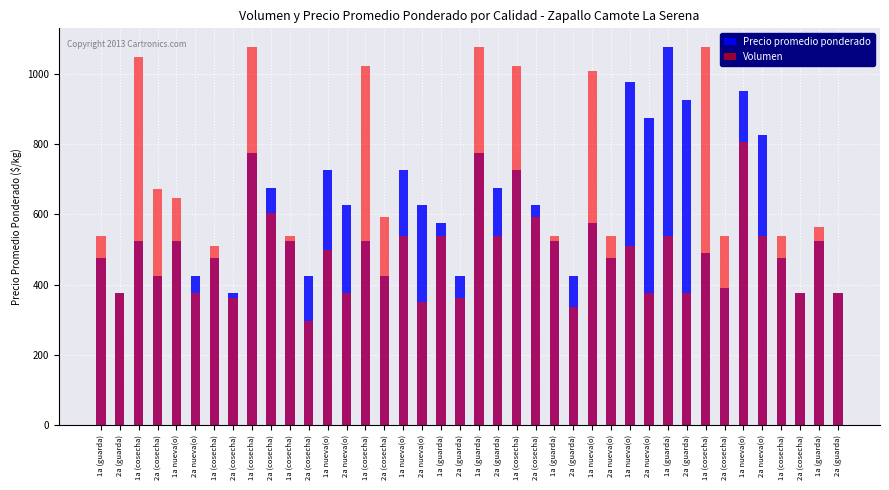

What is the highest value of the Precio promedio ponderado series?

1075.0